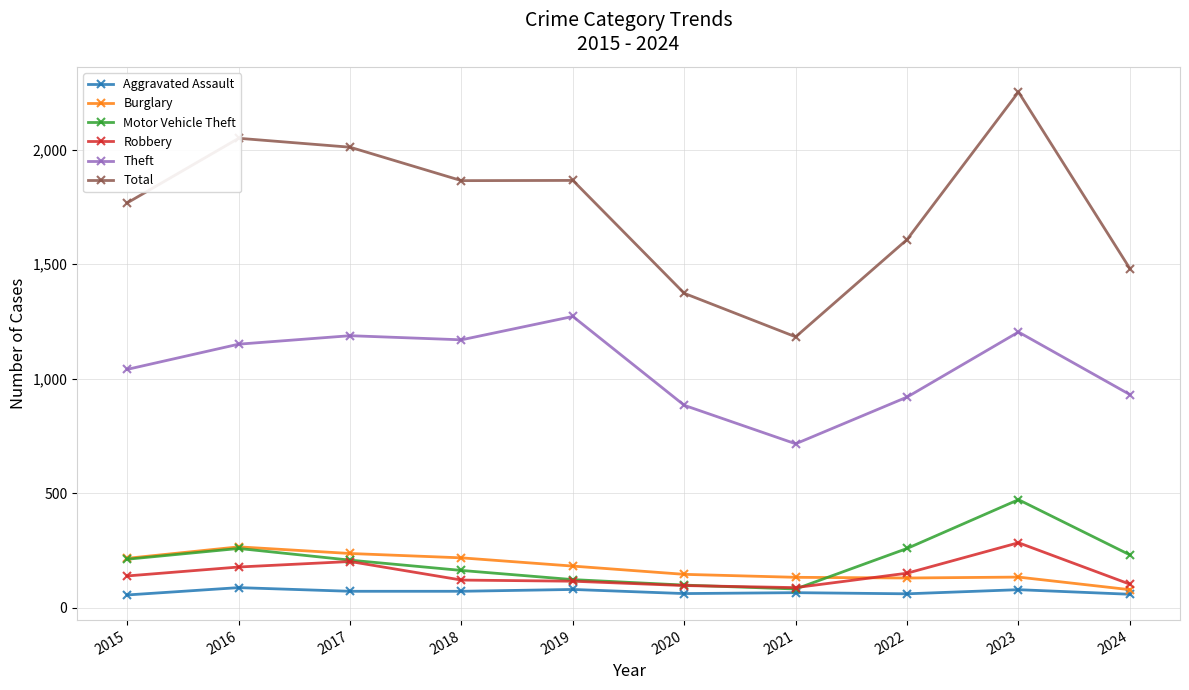

What is the difference between the maximum and second lowest values in the Robbery series?

187